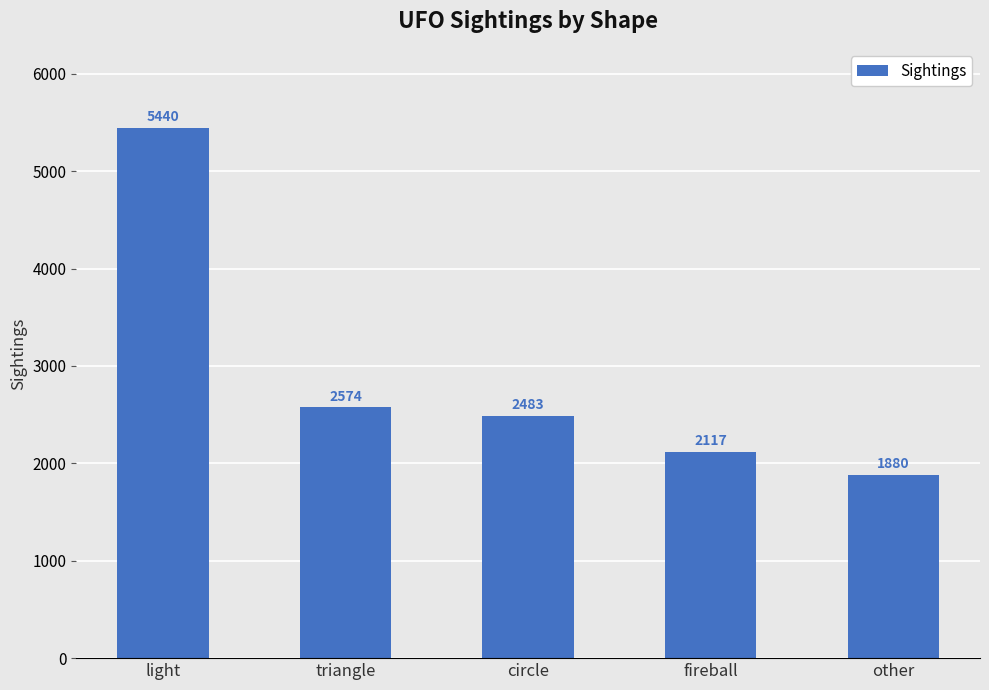

What is the sum of all values?

14494